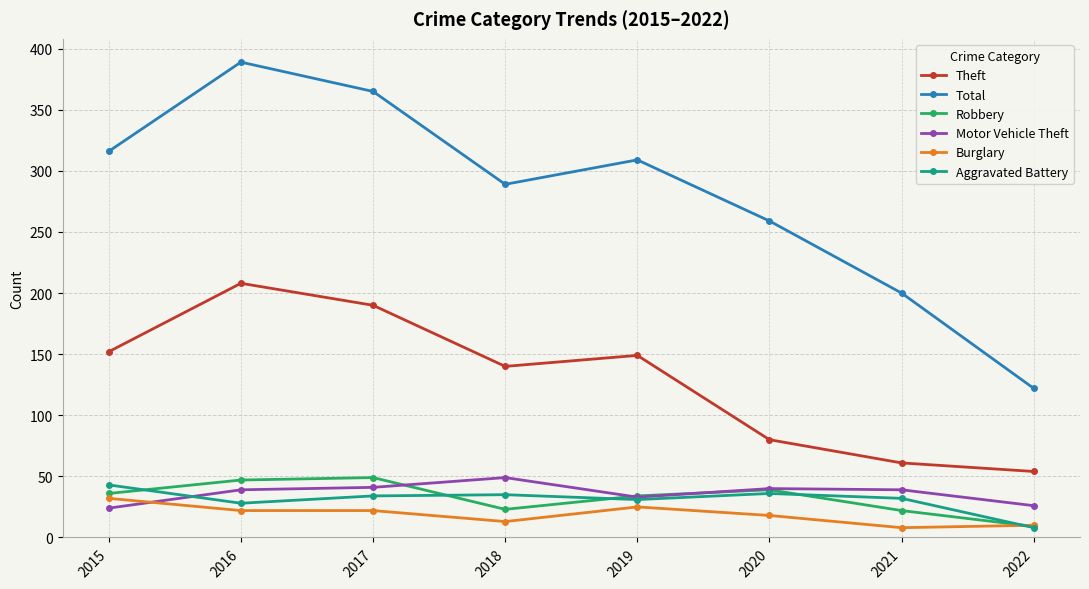

How many categories are shown in the chart?

8